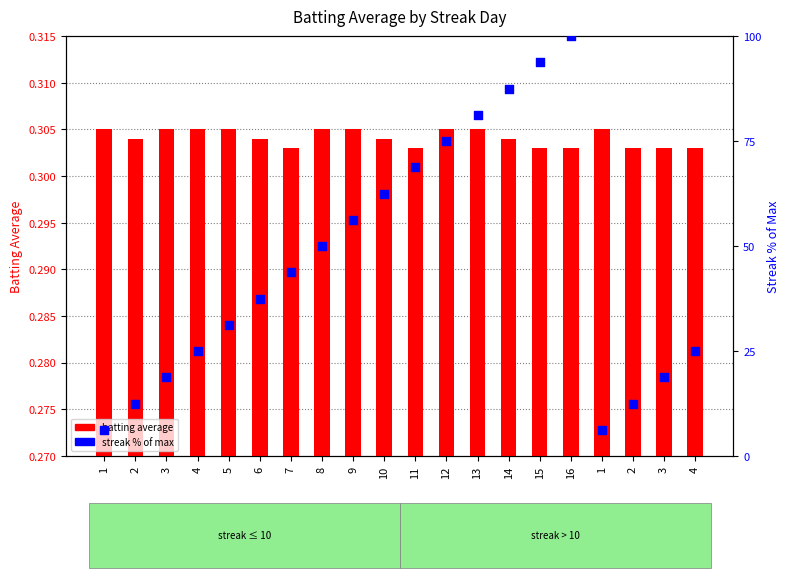

Is the value of batting average at 2 greater than the value of streak % of max at 9?

No